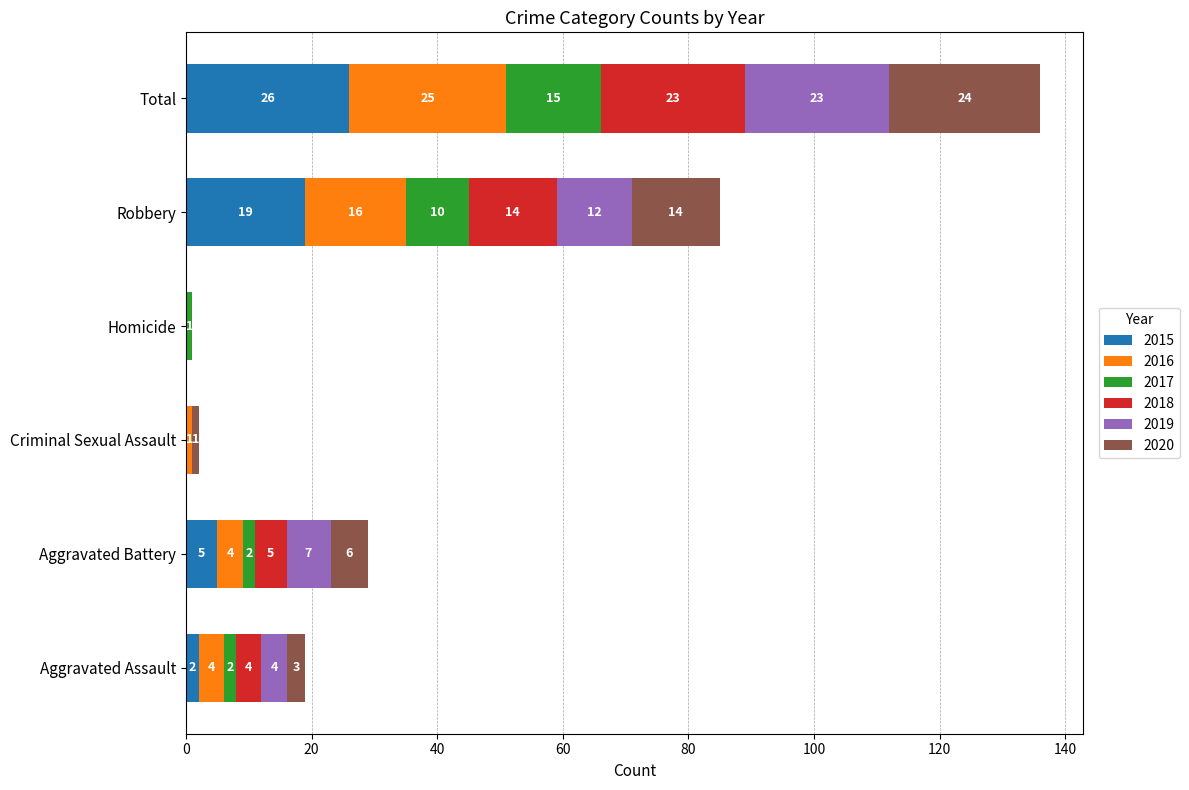

At which category is the sum across all series the highest?

Total